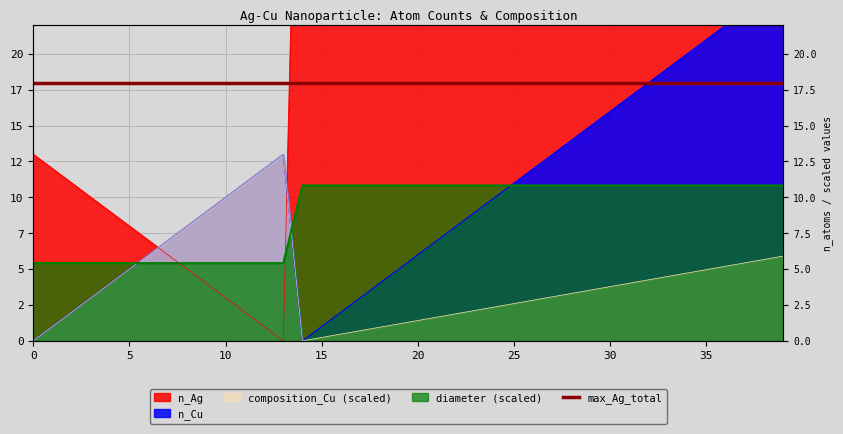

After their last crossing, which series has the higher values: diameter or n_Cu?

n_Cu